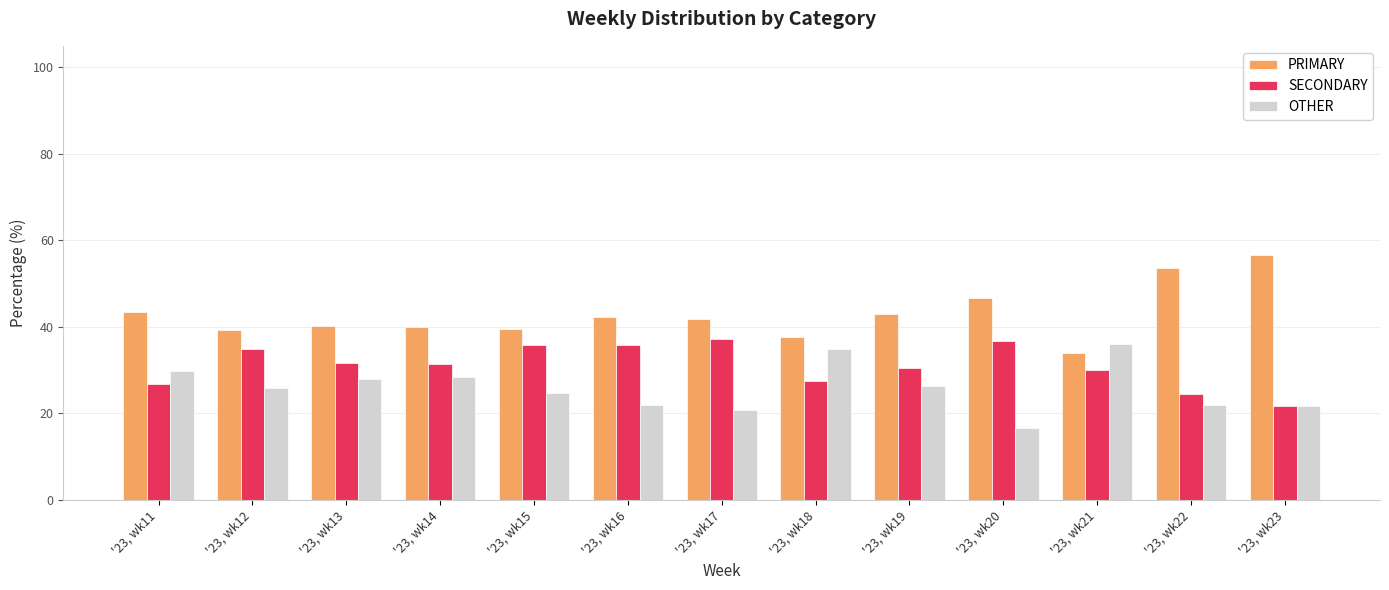

What is the spread (max minus min) of values at '23, wk11?

16.5